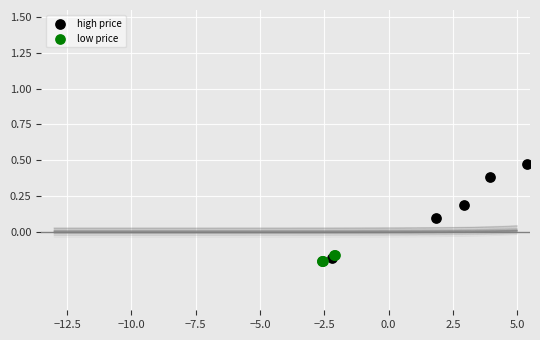

Which series has the widest spread of Y values?

high price